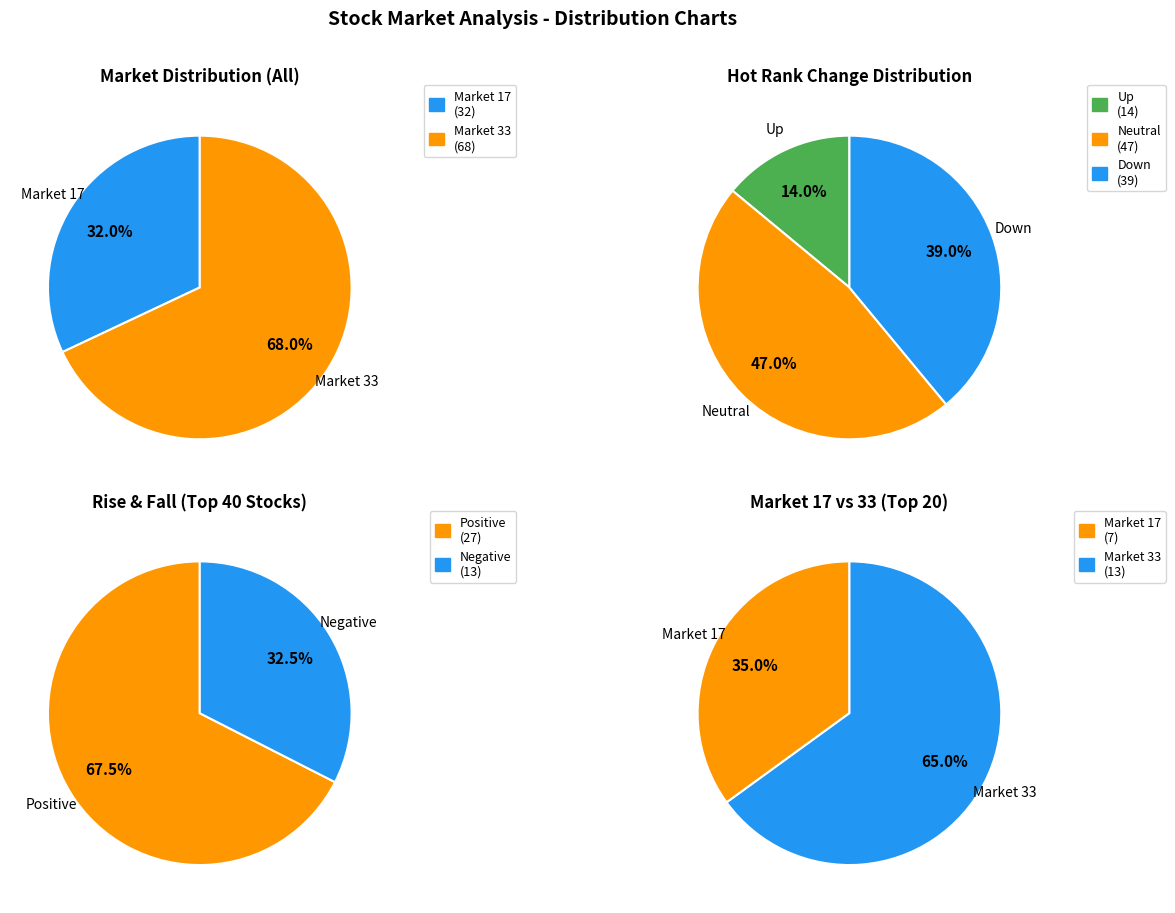

What percentage is NOT represented by market_17?

68.0%